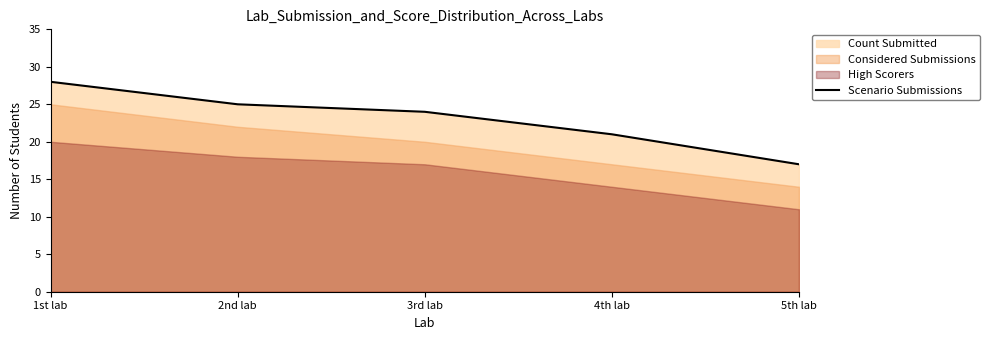

List the labels in order of value, smallest first.

5th lab, 4th lab, 3rd lab, 2nd lab, 1st lab